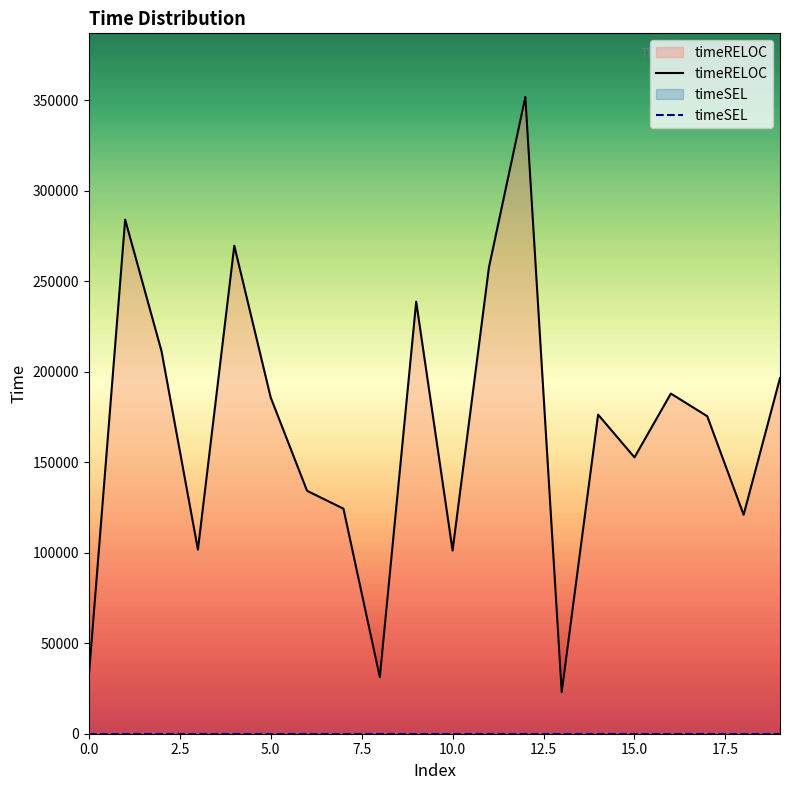

How many data points are less than 176290?

10